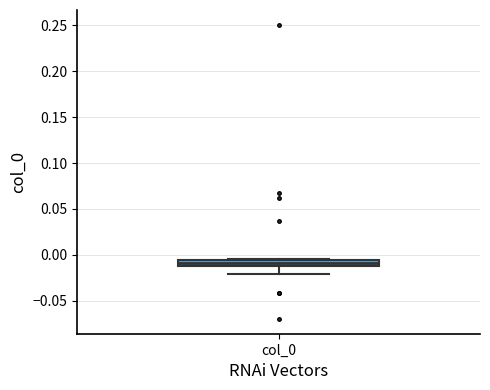

Where does the lower whisker of the box for col_0 end on the y-axis? The values are not printed on the chart, so give them approximately, as read against the axis.

-0.020